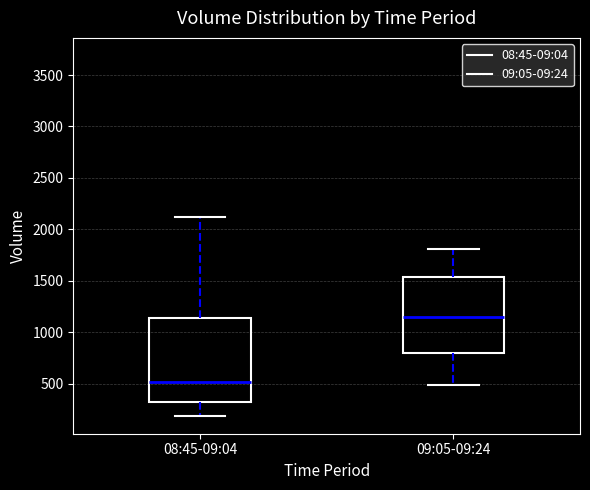

Reading left to right, read every box against the y-axis: the position of its median line, the range the box covers, and the ends of its whiskers. The values are not printed on the chart, so give them approximately, as read against the axis.

08:45-09:04: median 500, box 300 to 1150, whiskers 200 to 2100
09:05-09:24: median 1150, box 800 to 1550, whiskers 500 to 1800